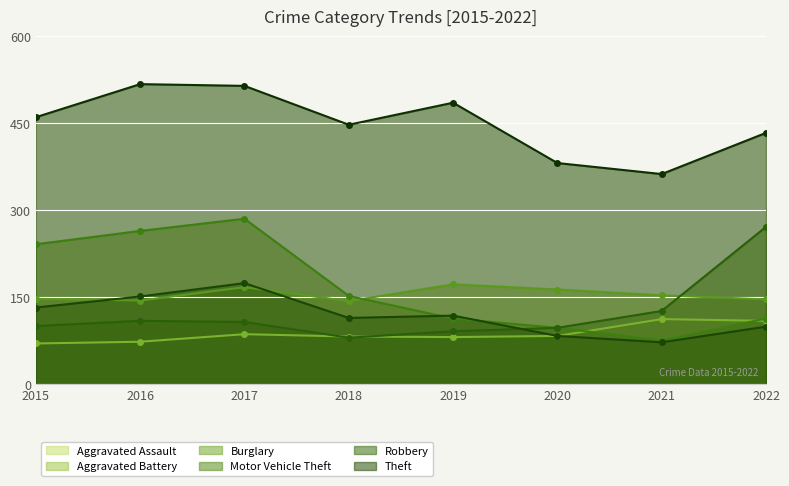

What is the maximum value for Robbery?

174